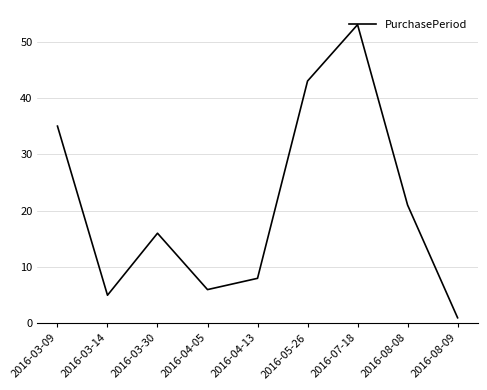

What is the change in value from 2016-03-30 to 2016-04-13?

-8